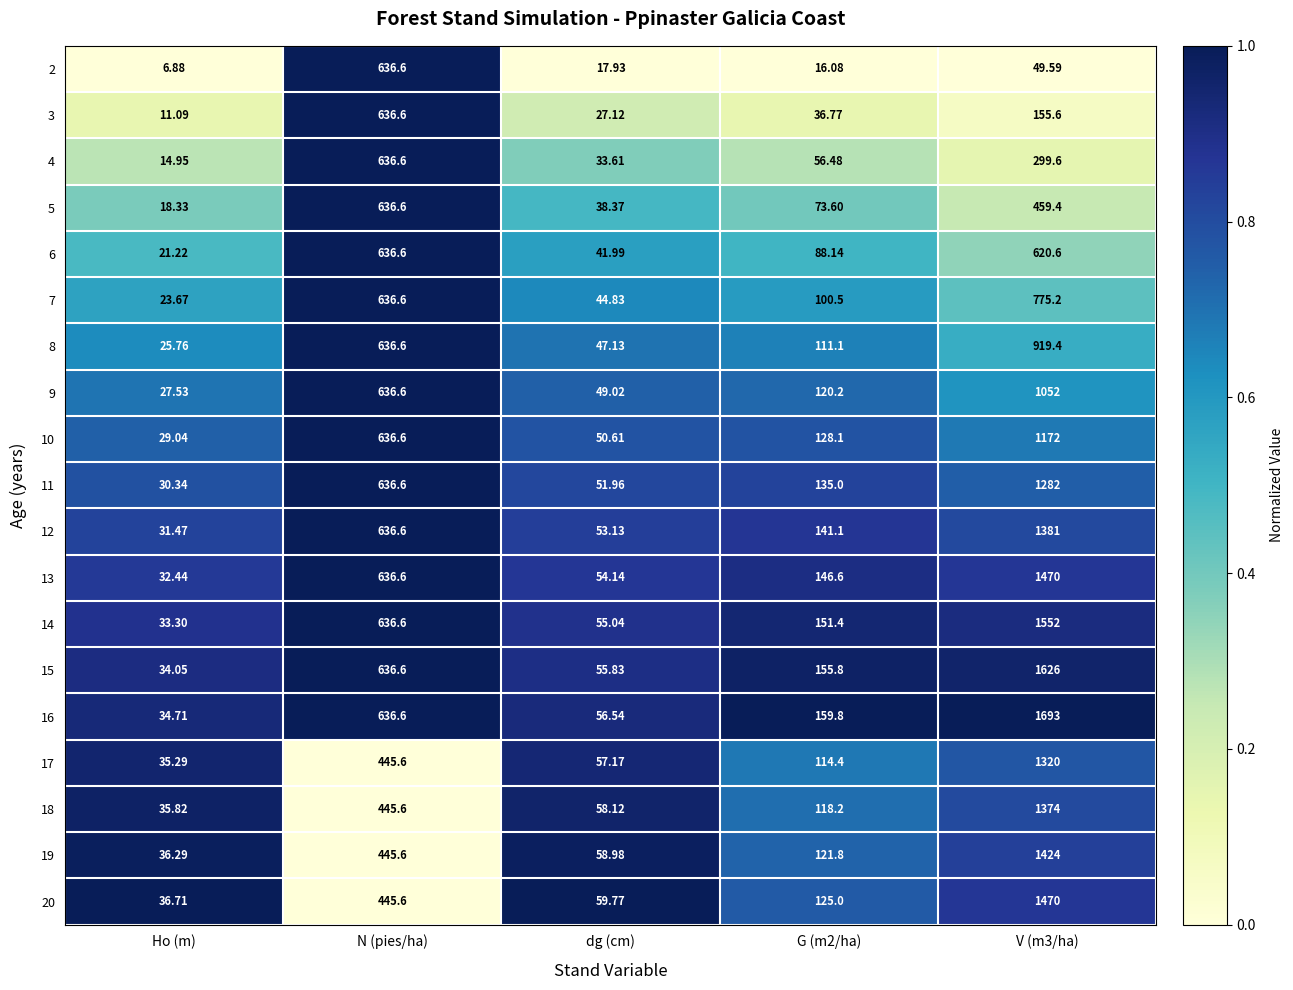

Where does the 16 series first go above 159?

N (pies/ha)